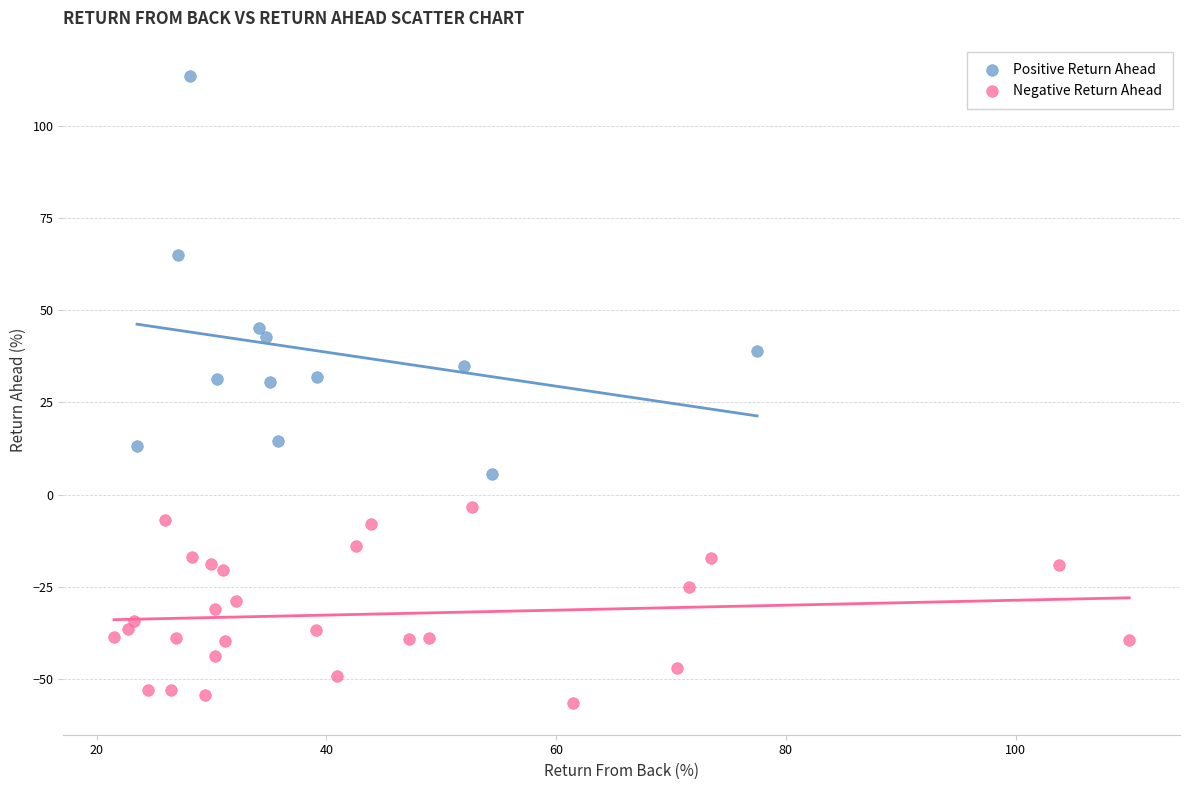

Which series contains the lowest Y value?

Negative Return Ahead